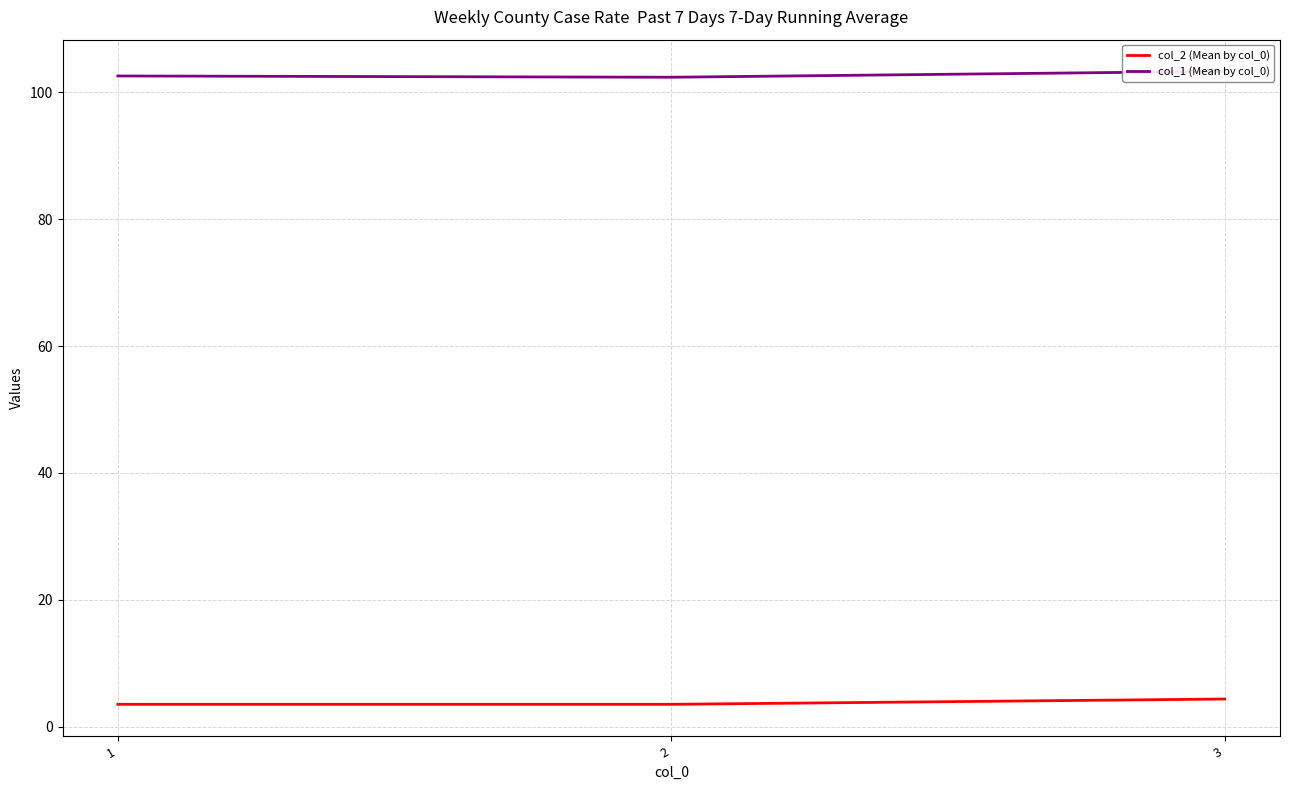

What is the spread (max minus min) of values at 3?

99.0